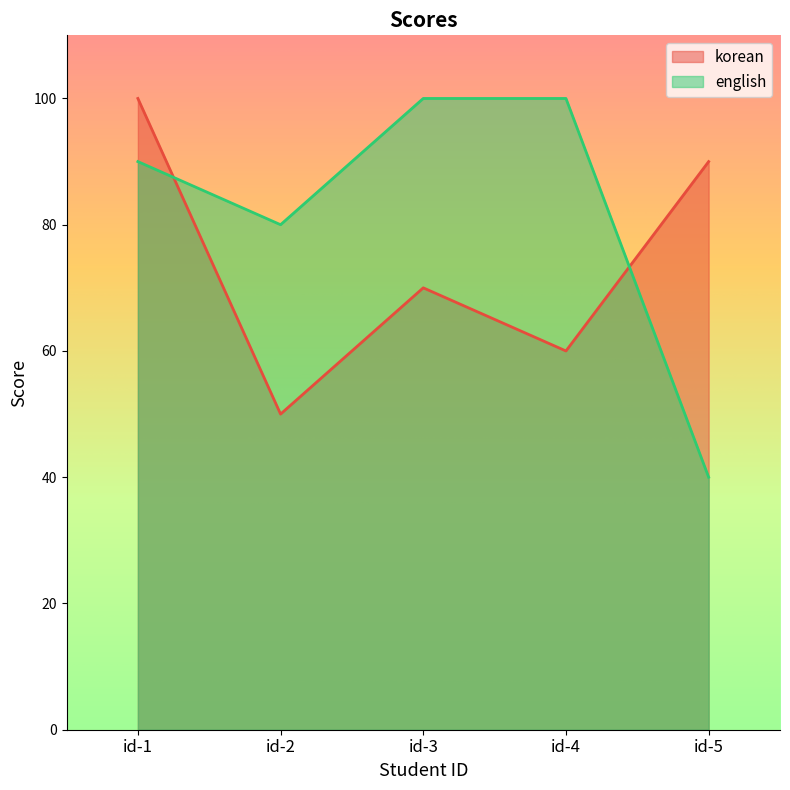

At which category is the sum across all series the highest?

id-1